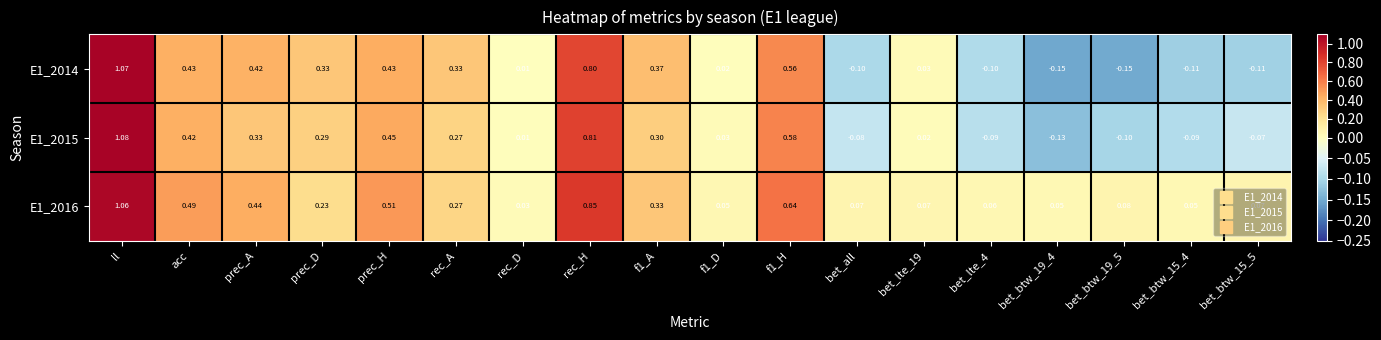

At which label does E1_2015 reach its peak?

ll